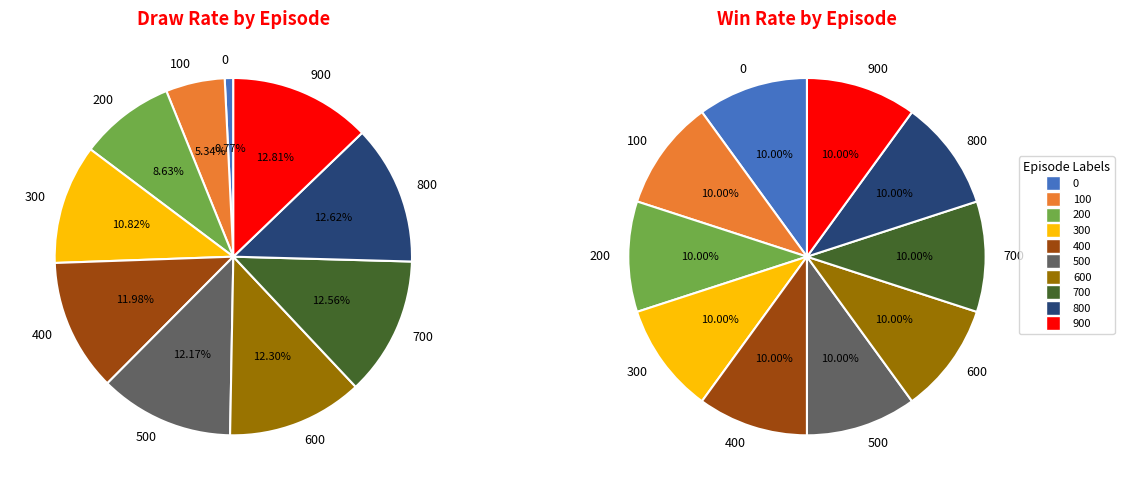

Which slice is the largest?

900